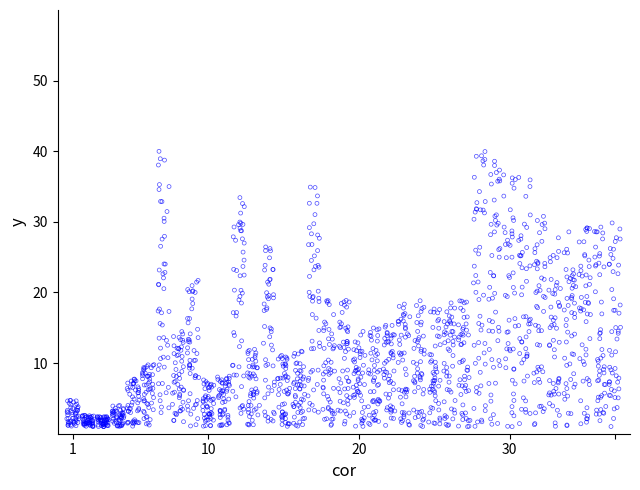

What is the range of X values (max minus min)?

36.8